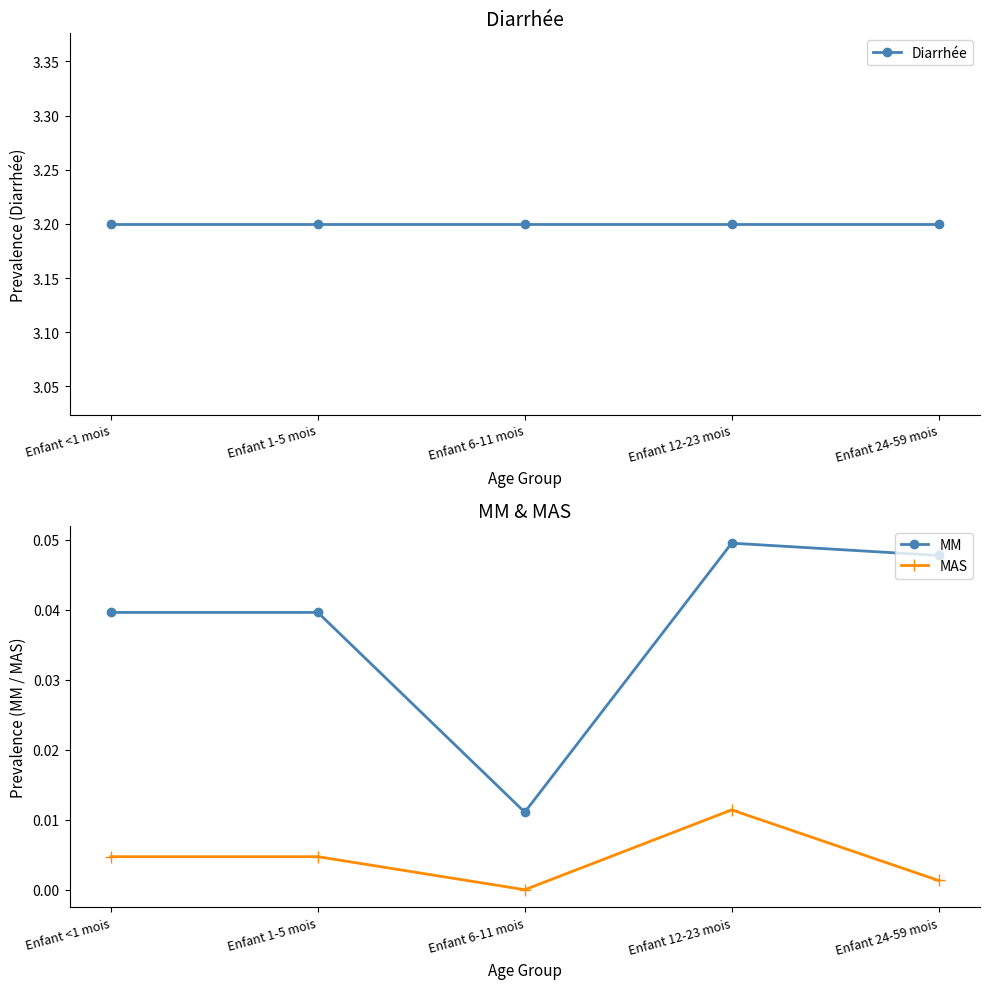

How many MM values are between 0 and 1?

5